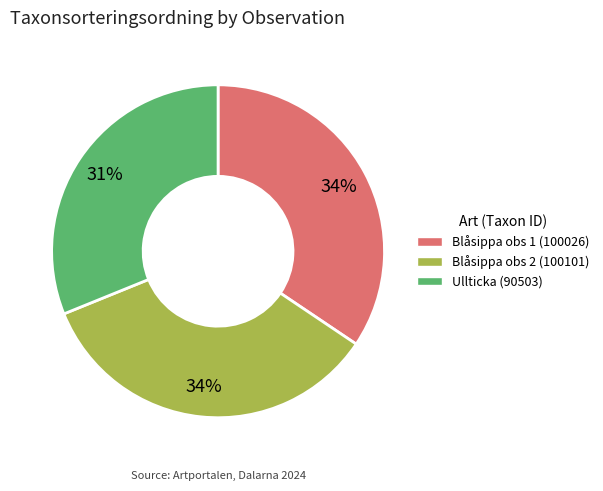

Is the sum of Blåsippa obs 1 (100026) and Blåsippa obs 2 (100101) greater than half?

Yes